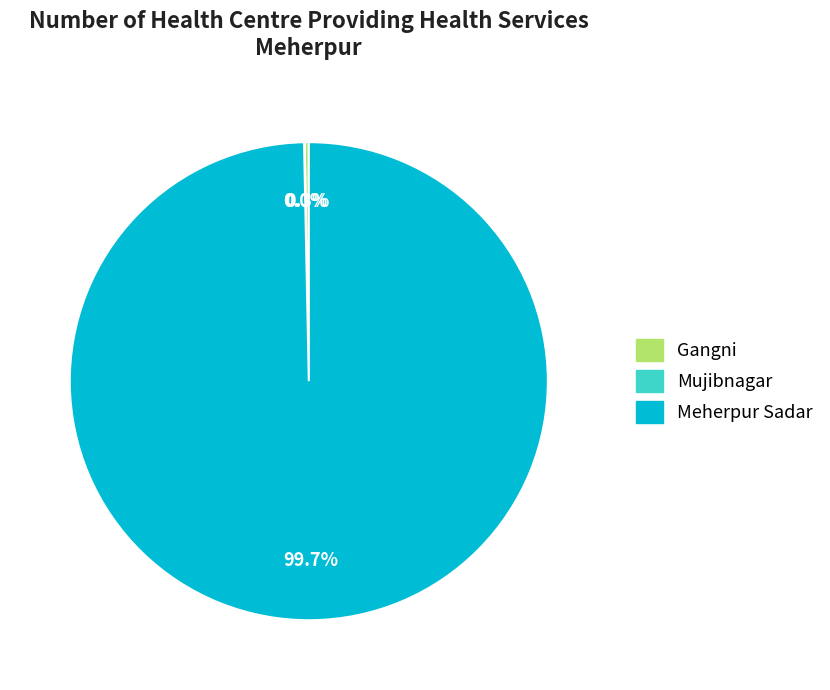

What portion of the pie excludes Meherpur Sadar?

0.3%